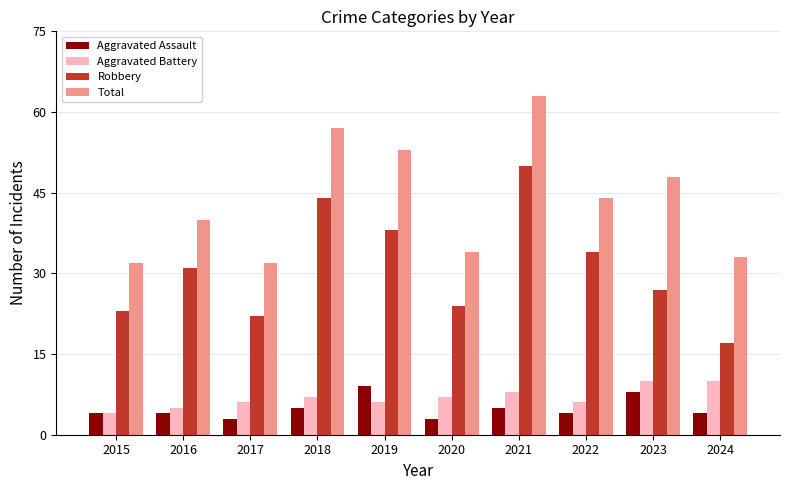

Reading left to right, extract all data points from this chart.

Aggravated Assault: 4	4	3	5	9	3	5	4	8	4
Aggravated Battery: 4	5	6	7	6	7	8	6	10	10
Robbery: 23	31	22	44	38	24	50	34	27	17
Total: 32	40	32	57	53	34	63	44	48	33